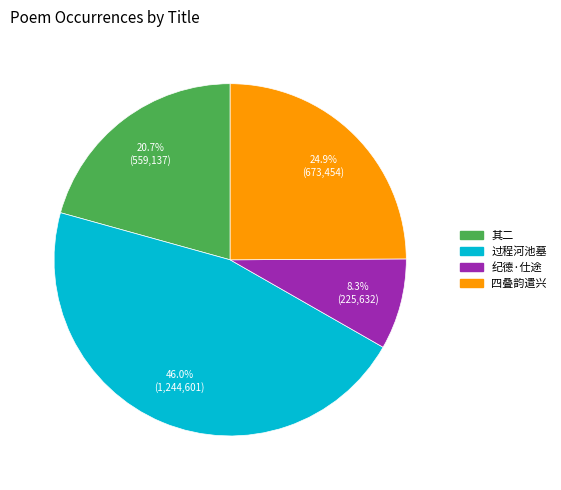

How many segments does this pie chart have?

4